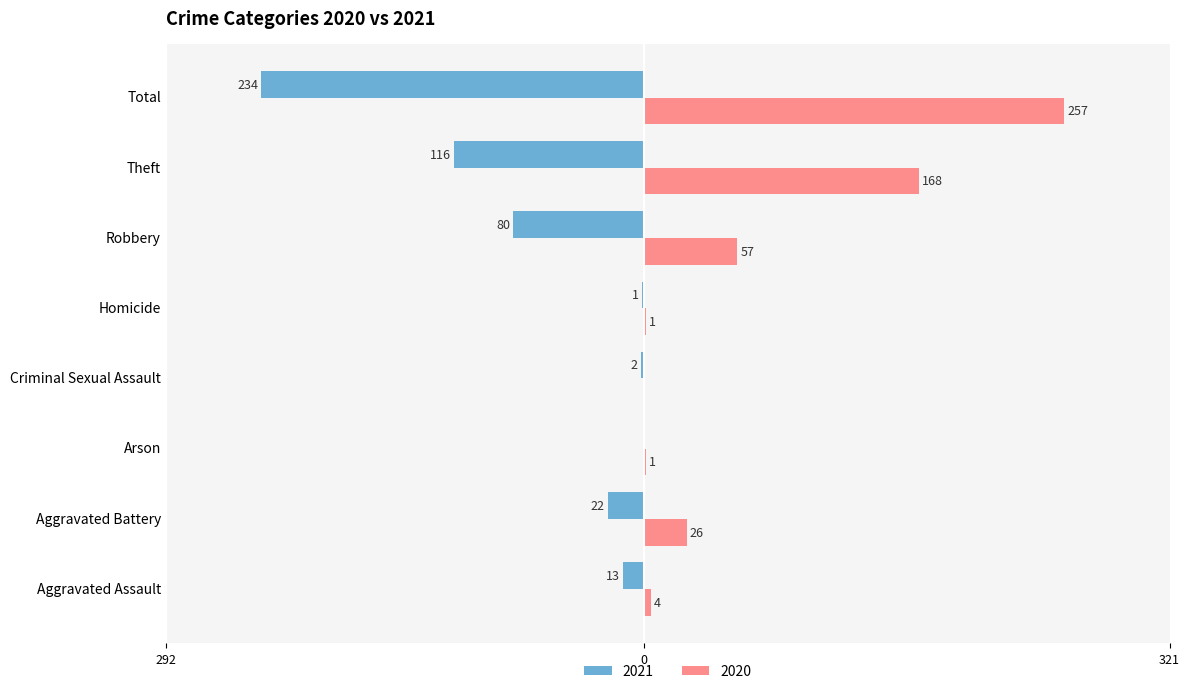

What is the label of the 5th bar from the left?

Homicide